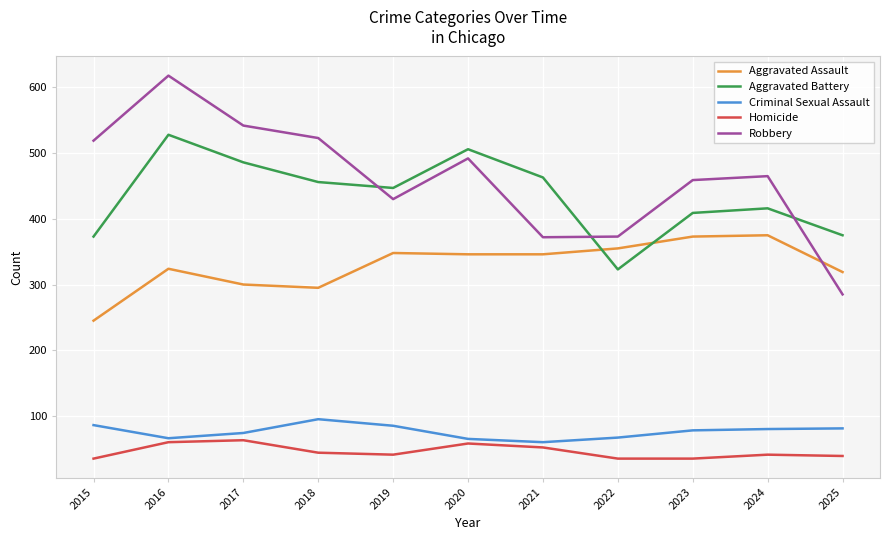

What are all the series names shown in the legend?

Aggravated Assault, Aggravated Battery, Criminal Sexual Assault, Homicide, Robbery